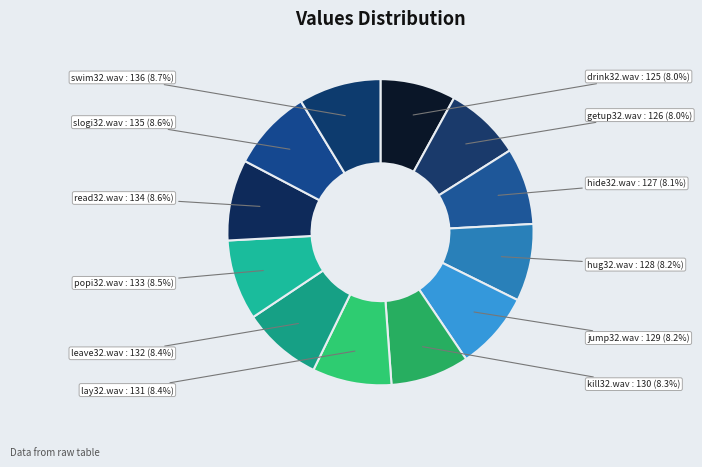

Does any single category account for the majority?

No